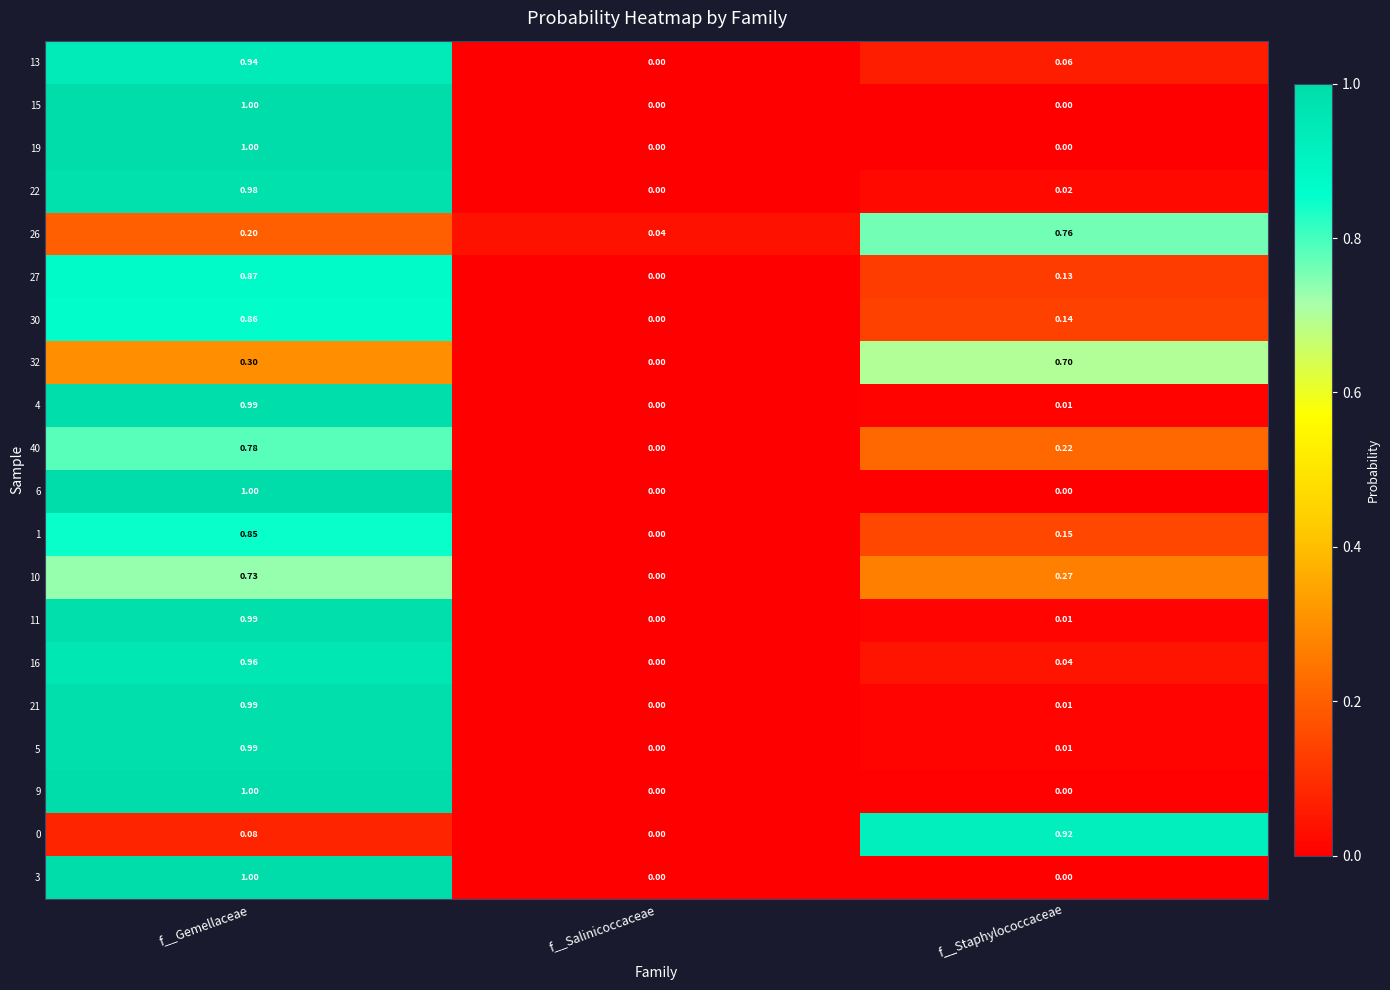

What is the greatest value displayed?

1.0